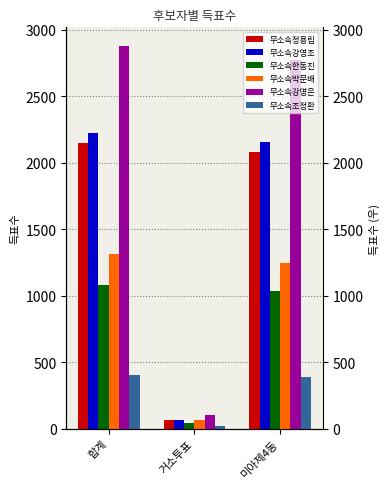

How many values in the 무소속강명은 series are below 2769?

1